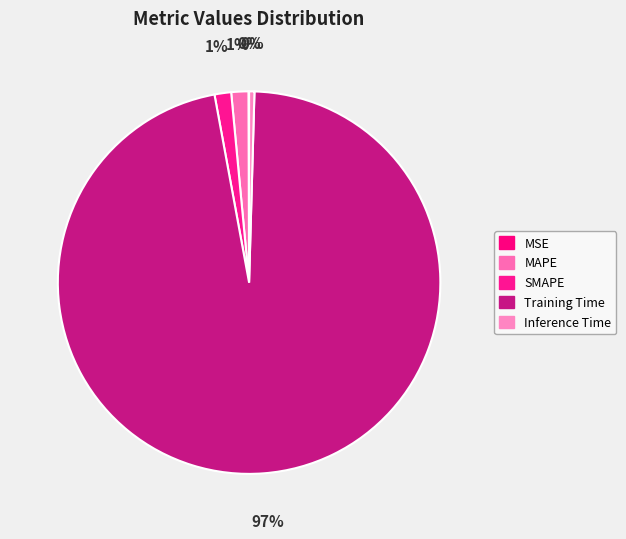

To the nearest percent, what is the average slice percentage?

20%